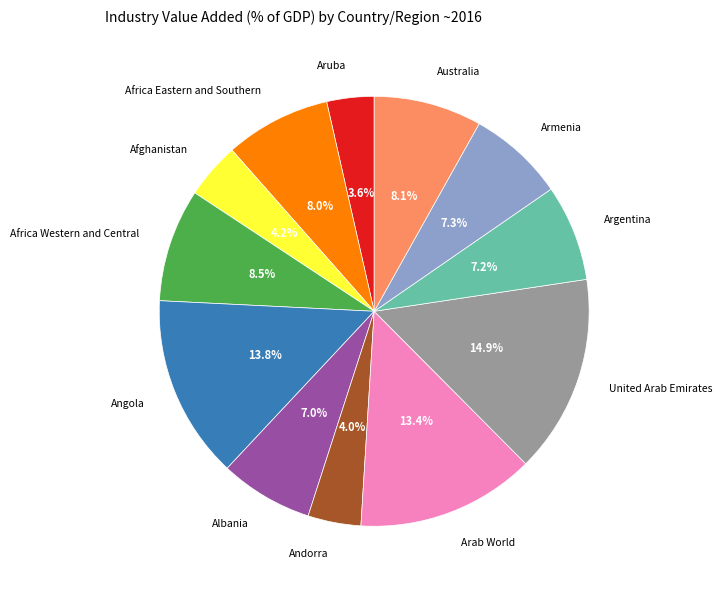

How many segments does this pie chart have?

12